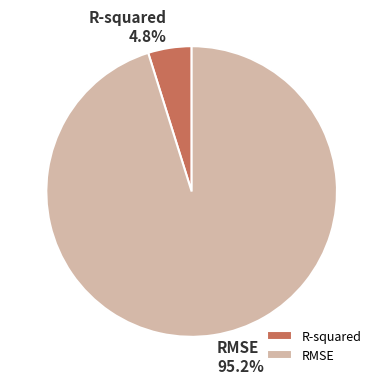

How many segments does this pie chart have?

2